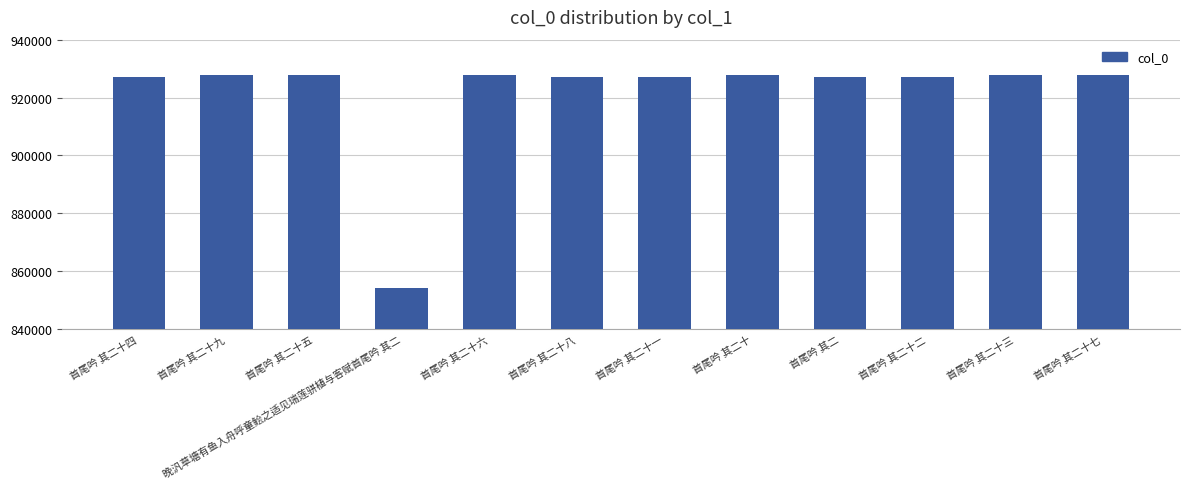

What is the average value?

921370